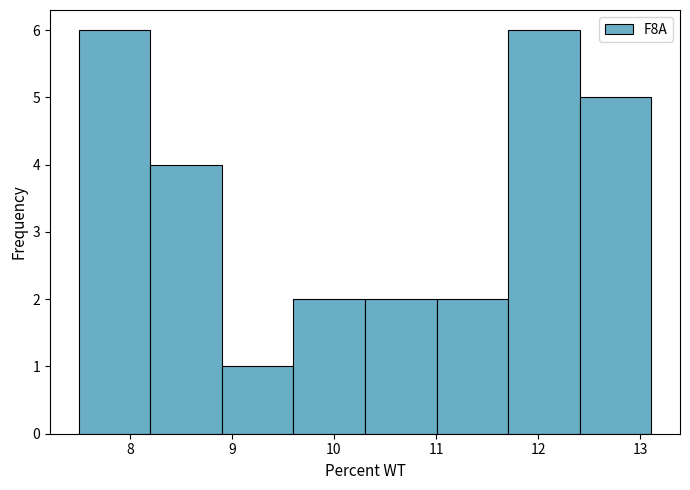

How tall is the bar that spans 11.7 to 12.4 on the x-axis? Neither the bar edges nor the heights are printed on the chart, so give them approximately, as read against the axes.

6